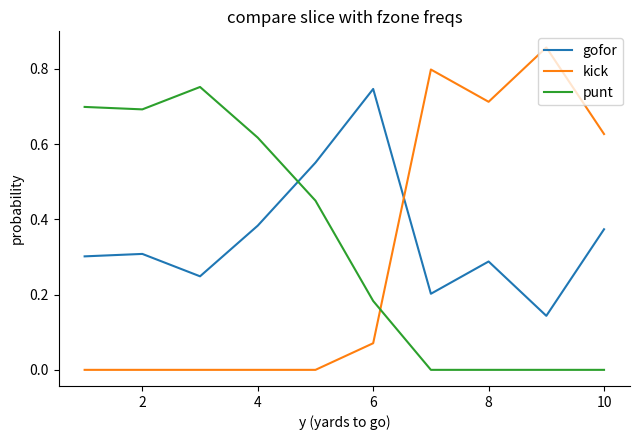

What are all the series names shown in the legend?

gofor, kick, punt